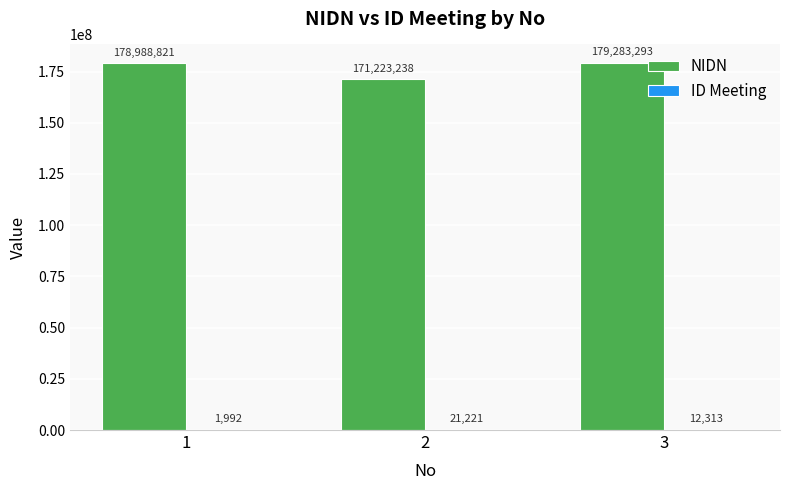

Which series has the largest total across all categories?

NIDN